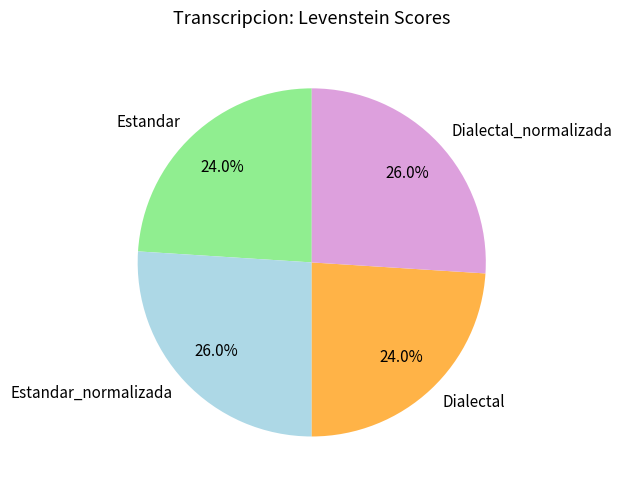

Does any single category account for the majority?

No